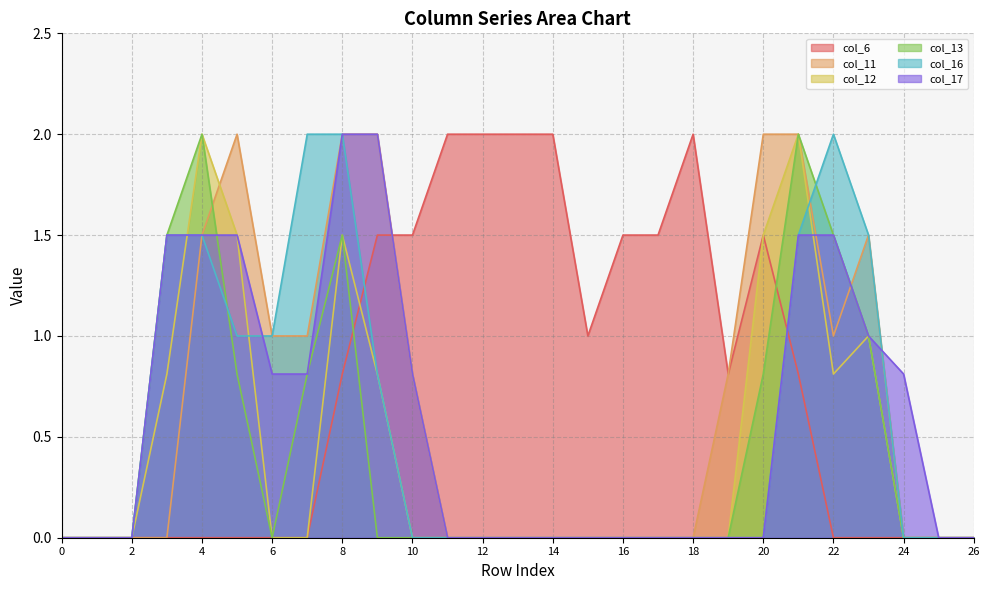

Reading left to right, transcribe all the data shown in this chart.

col_6: 0.0	0.0	0.0	0.0	0.0	0.0	0.0	0.0	0.8	1.5	1.5	2.0	2.0	2.0	2.0	1.0	1.5	1.5	2.0	0.8	1.5	0.8	0.0	0.0	0.0	0.0	0.0
col_11: 0.0	0.0	0.0	0.0	1.5	2.0	1.0	1.0	2.0	2.0	0.8	0.0	0.0	0.0	0.0	0.0	0.0	0.0	0.0	0.8	2.0	2.0	1.0	1.5	0.0	0.0	0.0
col_12: 0.0	0.0	0.0	0.8	2.0	1.5	0.0	0.0	1.5	0.8	0.0	0.0	0.0	0.0	0.0	0.0	0.0	0.0	0.0	0.0	1.5	2.0	0.8	1.0	0.0	0.0	0.0
col_13: 0.0	0.0	0.0	1.5	2.0	0.8	0.0	0.8	1.5	0.0	0.0	0.0	0.0	0.0	0.0	0.0	0.0	0.0	0.0	0.0	0.8	2.0	1.5	1.0	0.0	0.0	0.0
col_16: 0.0	0.0	0.0	1.5	1.5	1.0	1.0	2.0	2.0	0.8	0.0	0.0	0.0	0.0	0.0	0.0	0.0	0.0	0.0	0.0	0.0	1.5	2.0	1.5	0.0	0.0	0.0
col_17: 0.0	0.0	0.0	1.5	1.5	1.5	0.8	0.8	2.0	2.0	0.8	0.0	0.0	0.0	0.0	0.0	0.0	0.0	0.0	0.0	0.0	1.5	1.5	1.0	0.8	0.0	0.0